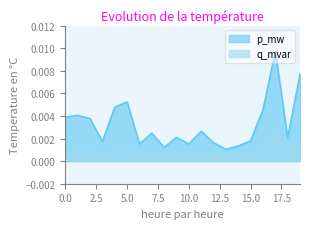

Between 4 and 11, which series saw the biggest shift?

p_mw